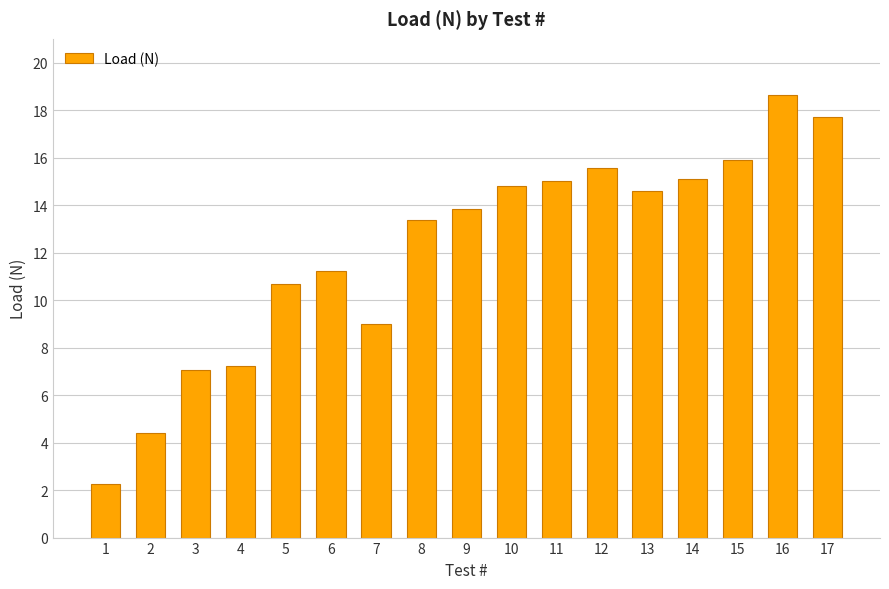

What is the approximate value at 17?

17.7